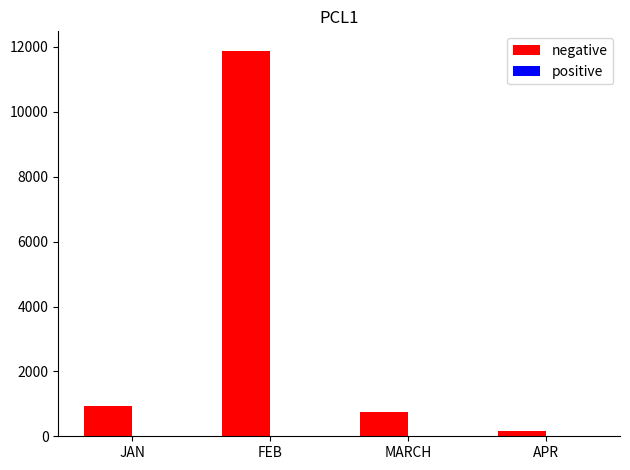

At which category is the sum across all series the highest?

FEB